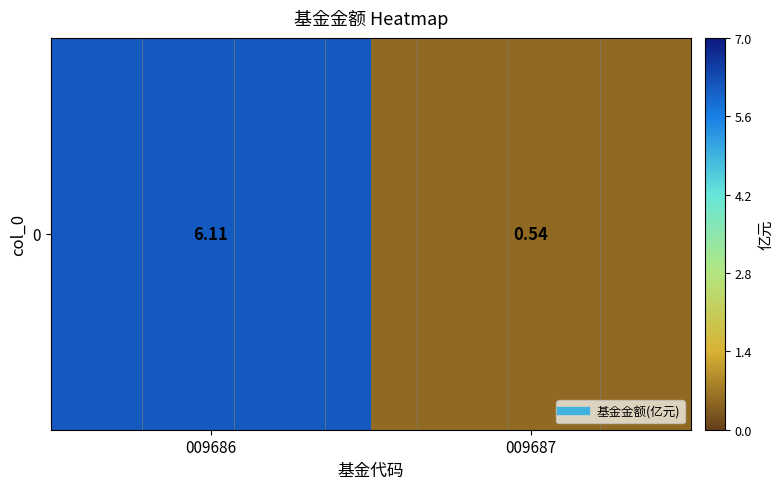

True or false: the data shows 8.2 at 009686.

False